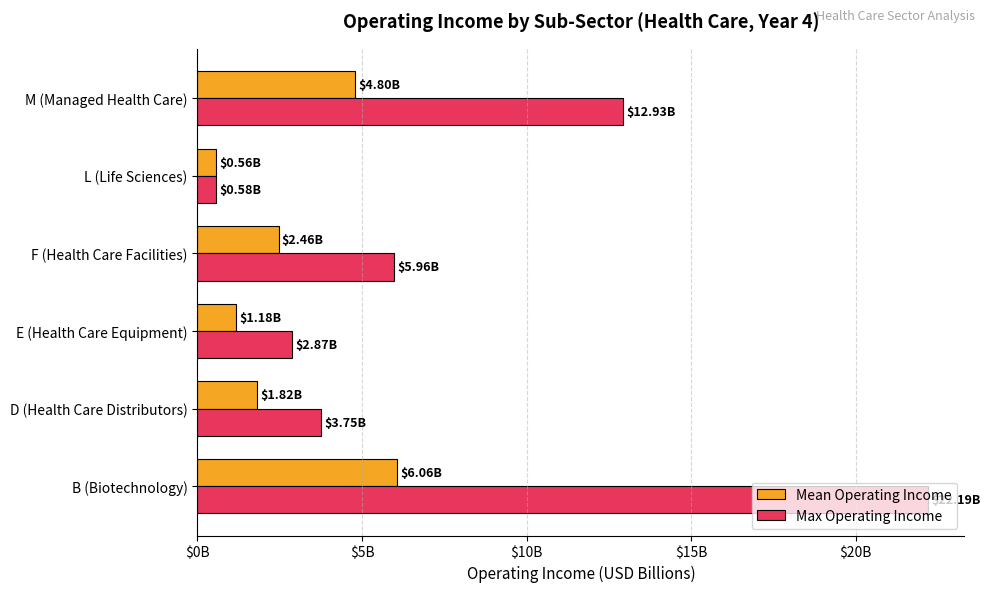

At which category does the chart reach its minimum across all series?

L (Life Sciences)